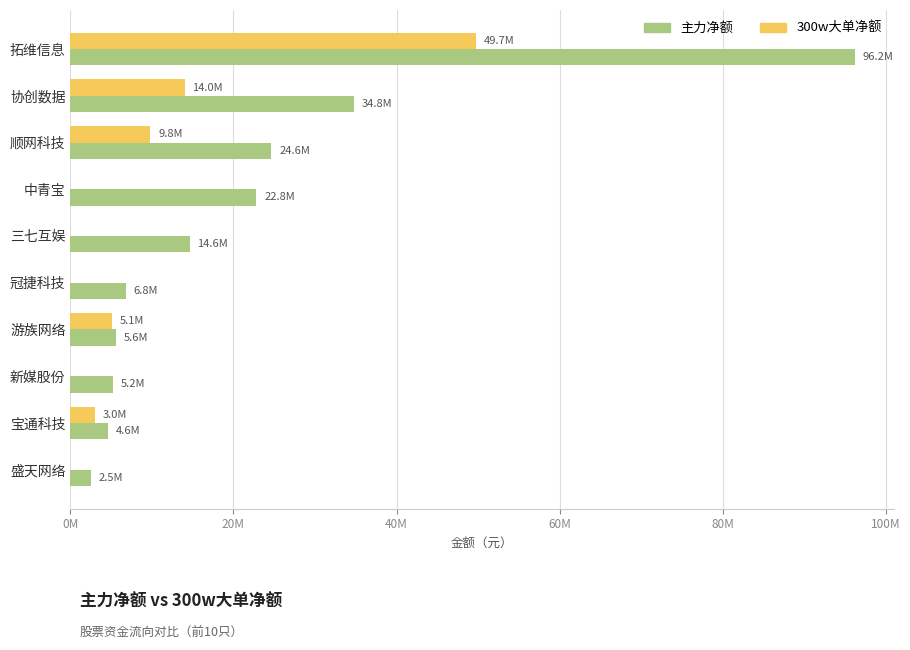

What are all the series names shown in the legend?

主力净额, 300w大单净额